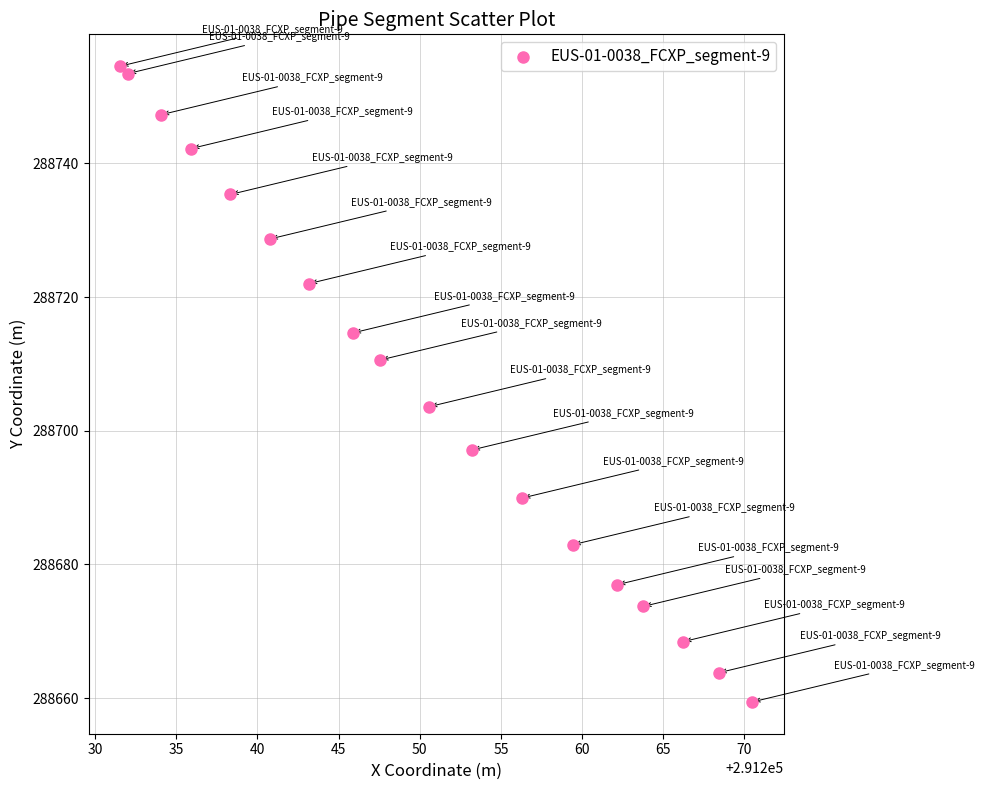

What Y value in the scatter plot is closest to 288706?

288703.6